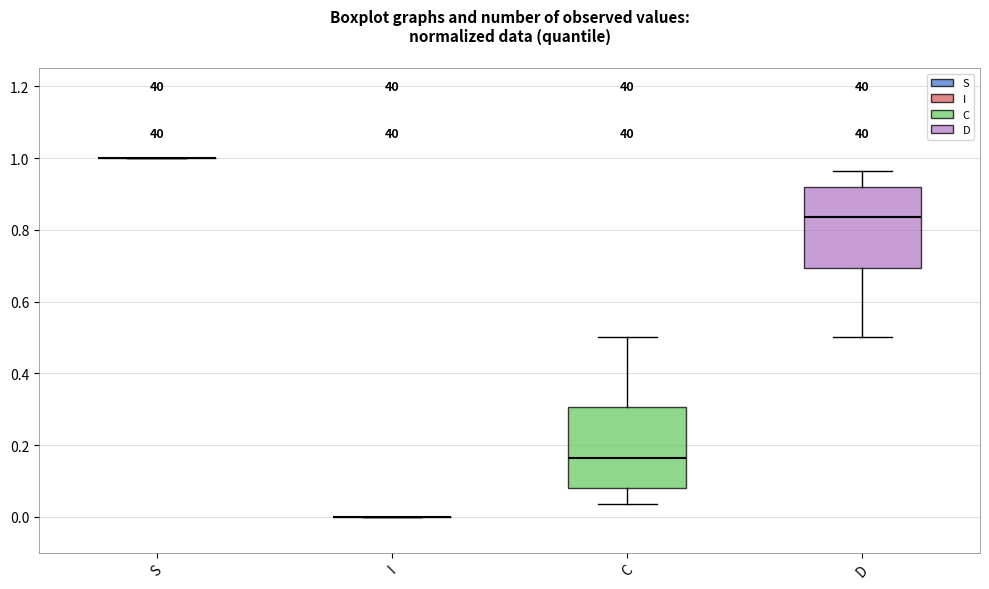

Where is the lower edge of the box for D on the y-axis? The values are not printed on the chart, so give them approximately, as read against the axis.

0.70